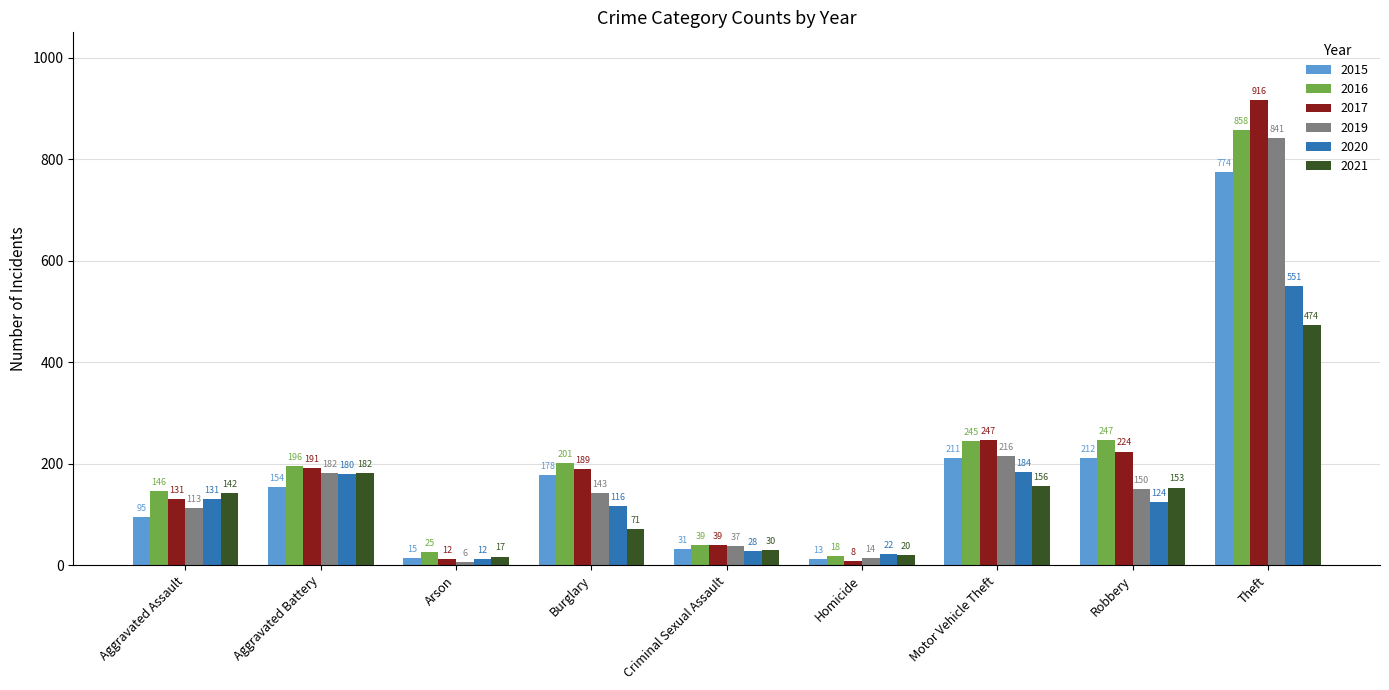

At which label does 2019 first exceed 143?

Aggravated Battery